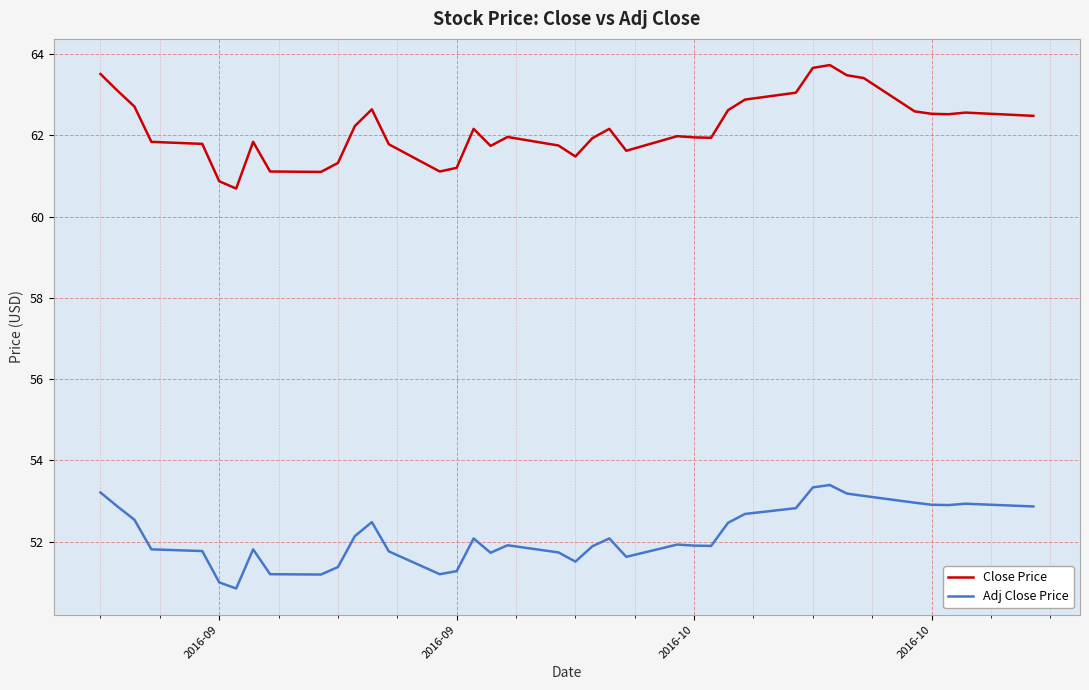

Which series has the largest total across all categories?

Close Price